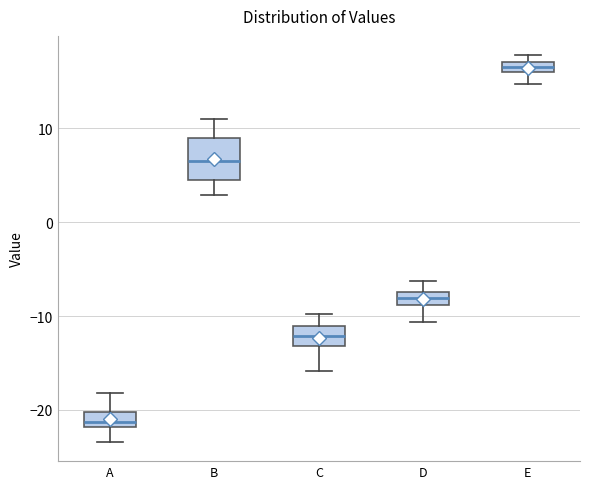

Comparing the boxes themselves (not the whiskers), which one is the tallest?

B